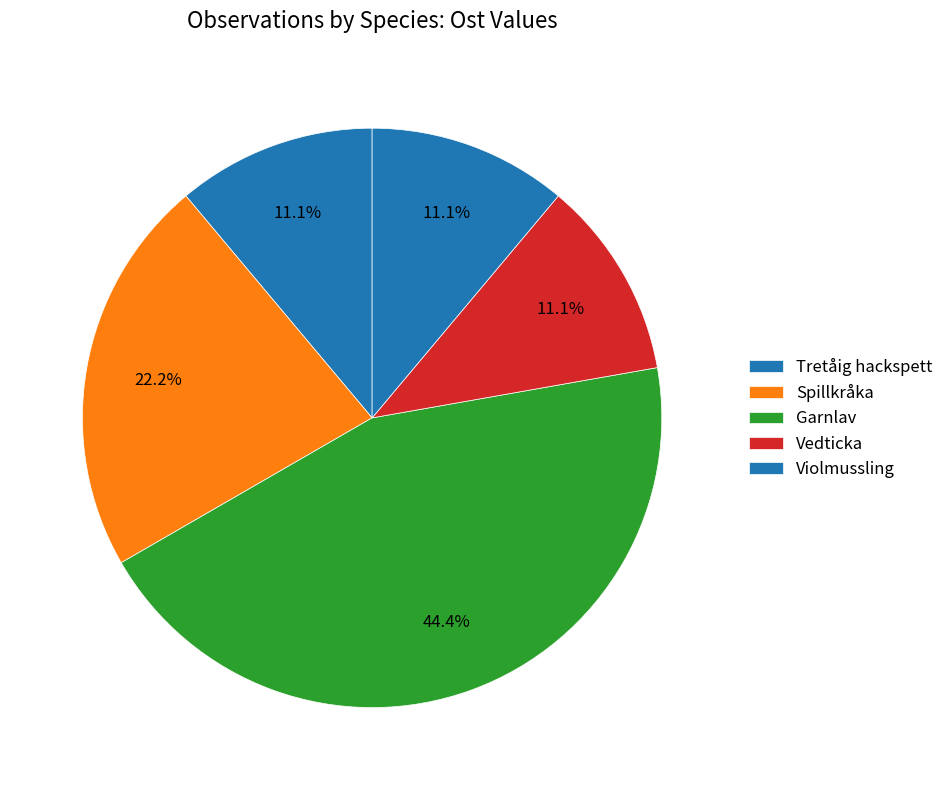

How many segments does this pie chart have?

5